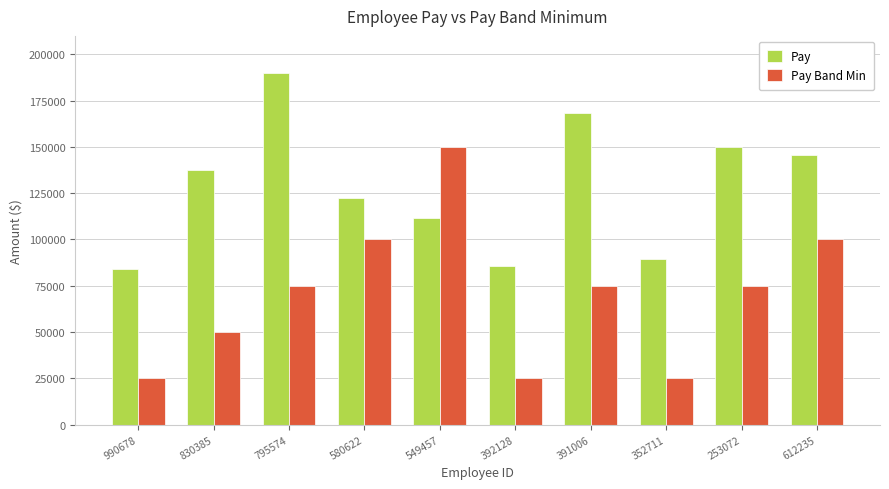

Rank the series at 352711 from highest to lowest value.

Pay, Pay Band Min